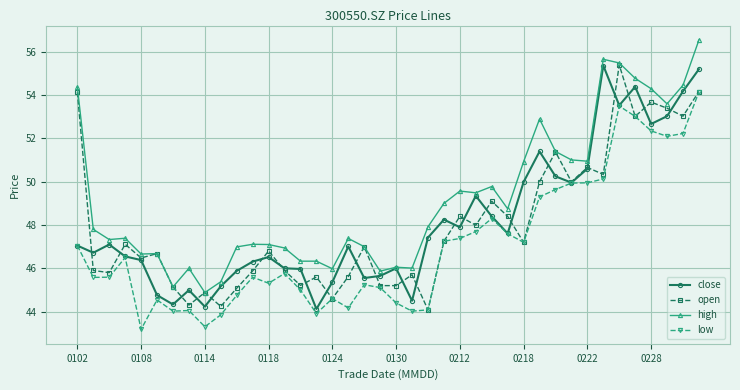

How many lines are shown in the chart?

4